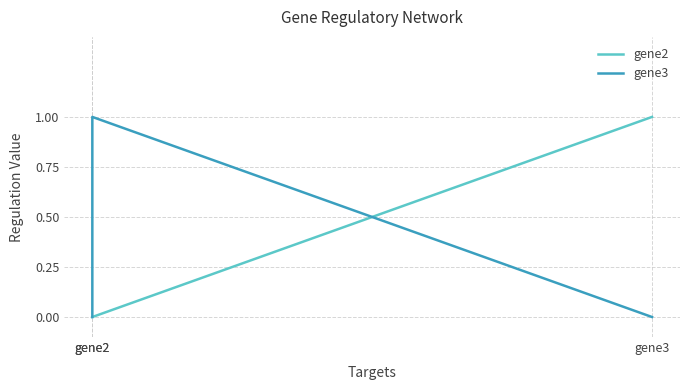

What is the maximum value shown in the chart?

1